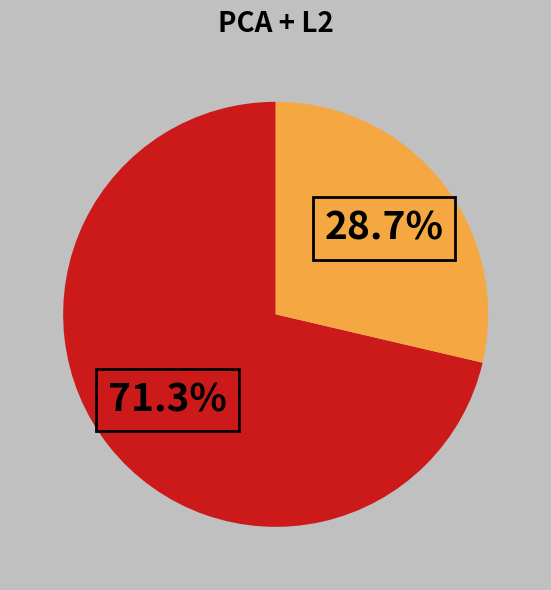

Does any single category account for the majority?

Yes